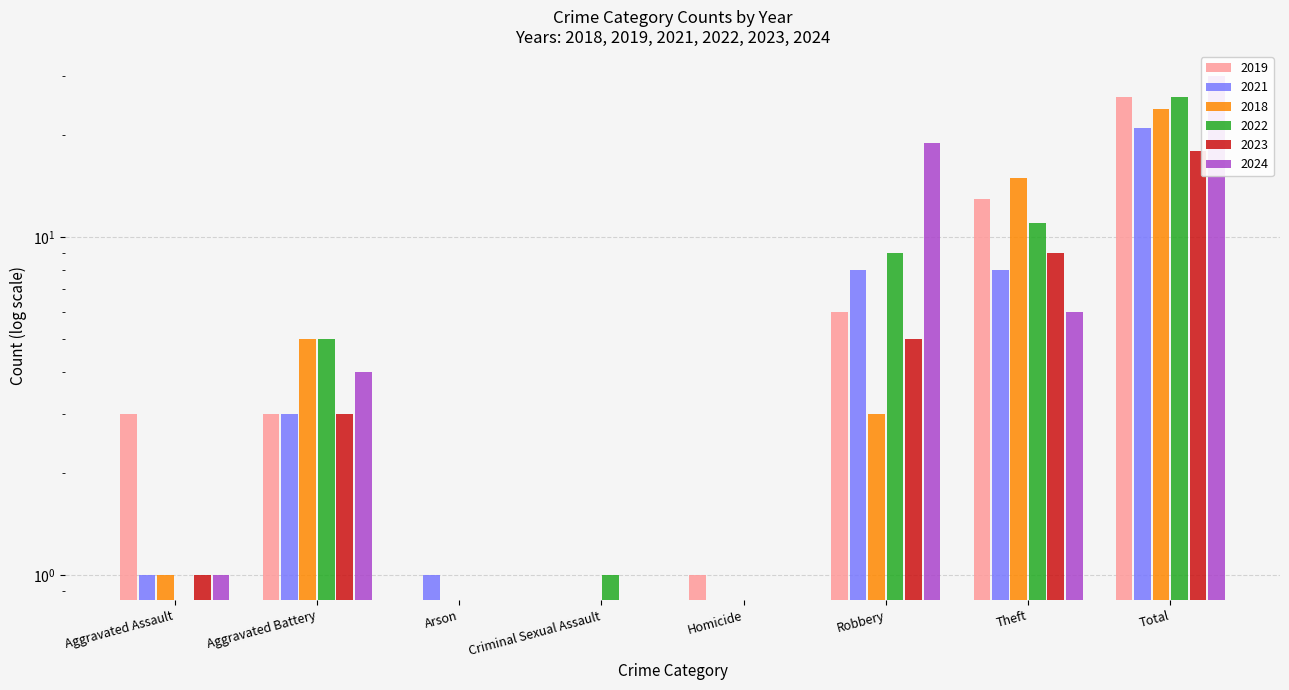

Rank the series at Total from lowest to highest value.

2023, 2021, 2018, 2019, 2022, 2024